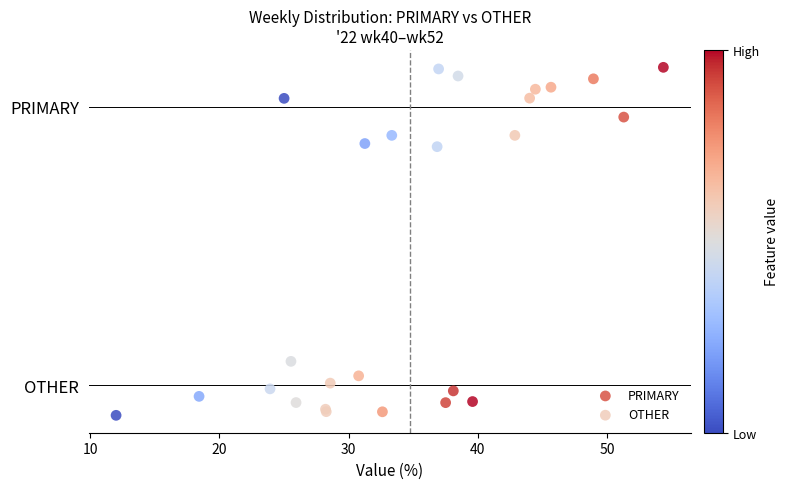

What are all the series names shown in the legend?

PRIMARY, OTHER